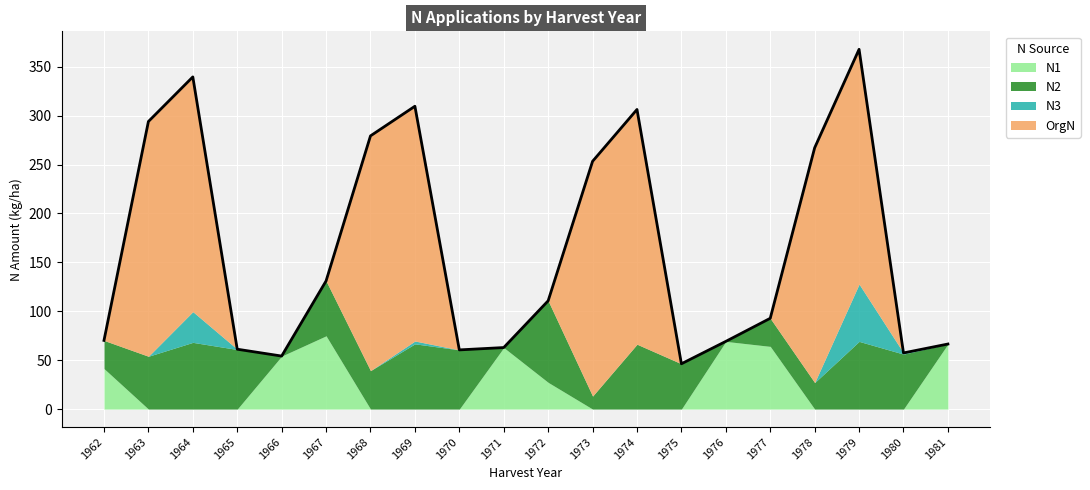

How many intersections are there between N1 and N2?

8